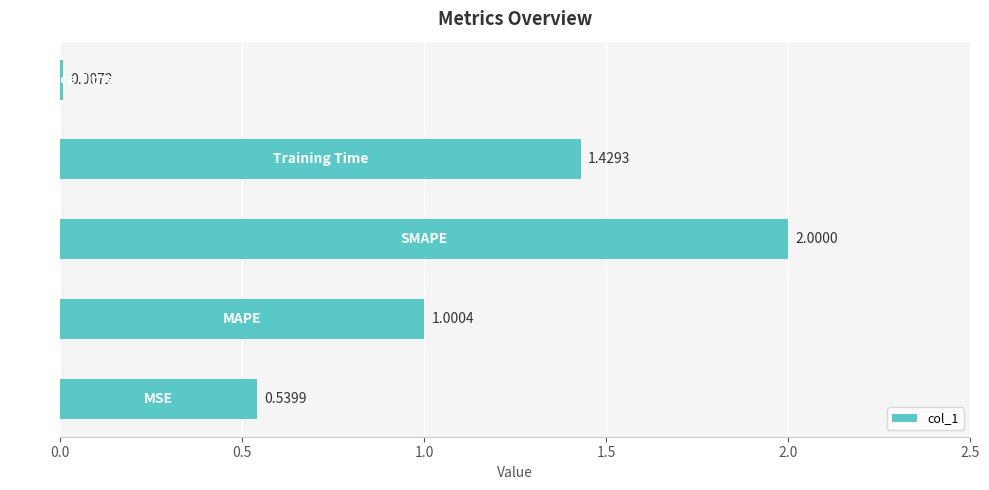

What is the sum of all values?

5.0